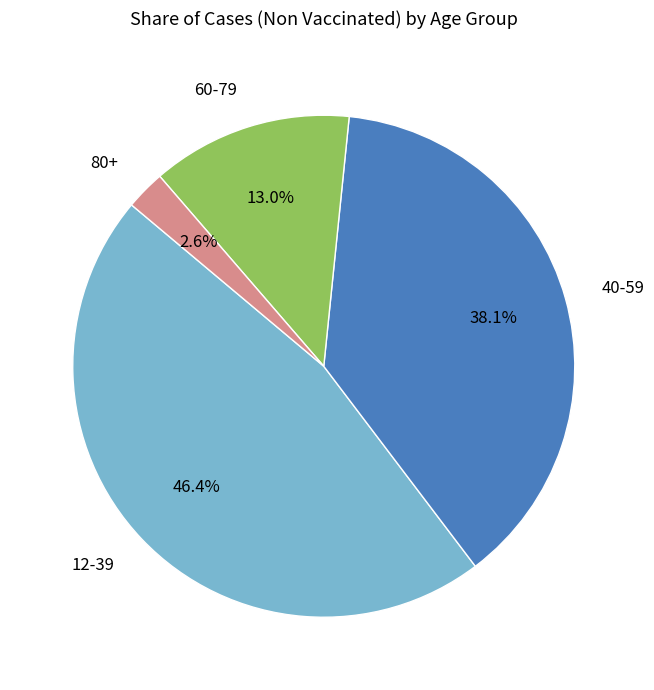

To the nearest percent, what is the difference between the largest and smallest slice percentages?

44%